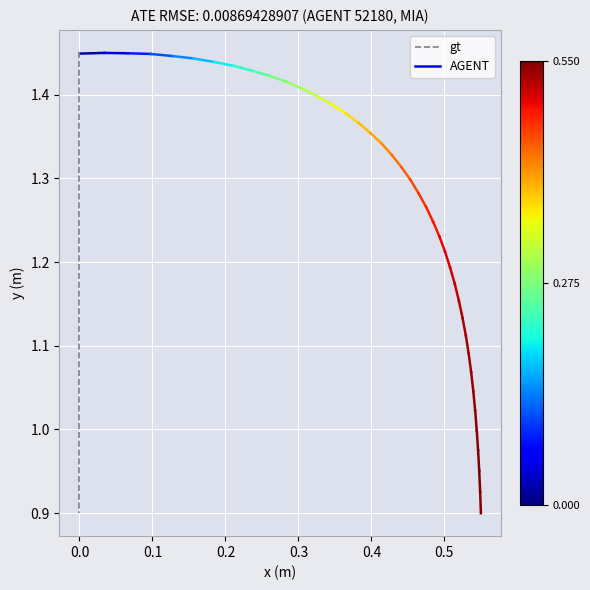

What is the sum of all values?

50.4